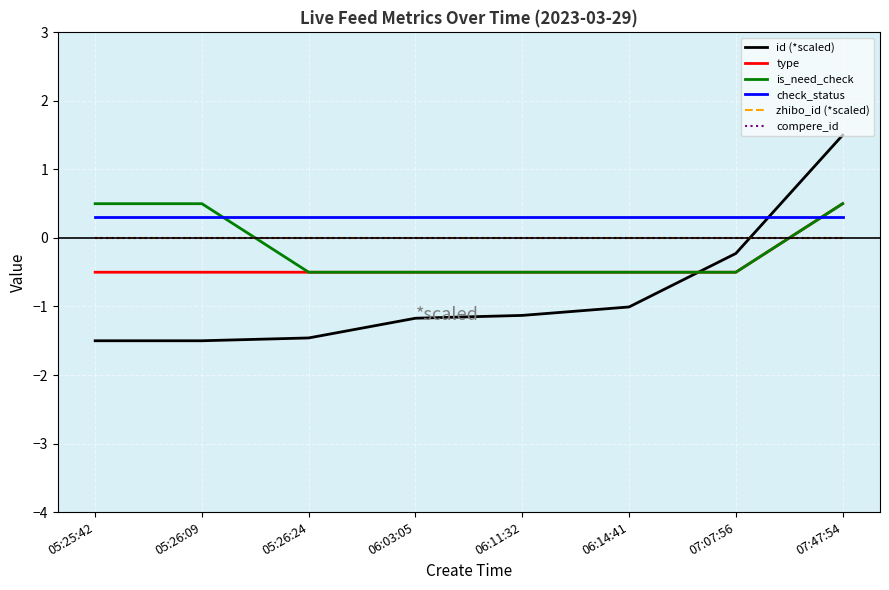

Which series changed the most between 05:26:09 and 05:26:24?

is_need_check